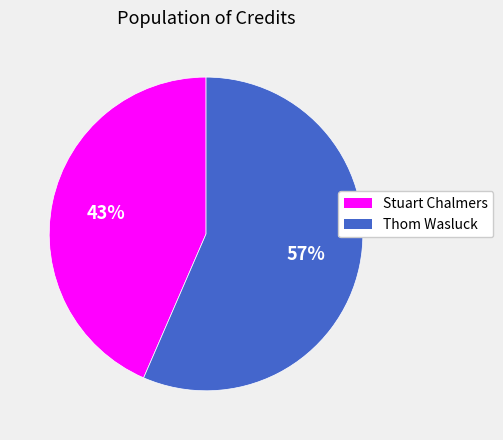

To the nearest percent, what portion does Stuart Chalmers represent?

43%